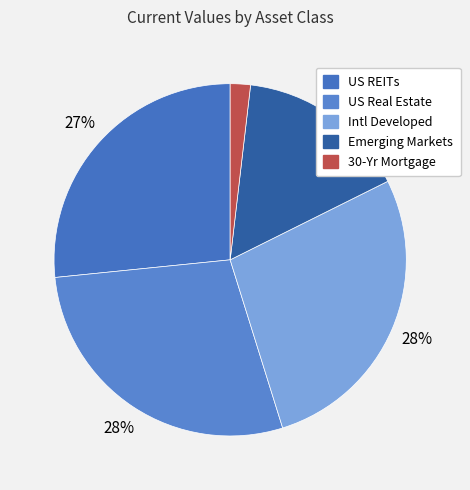

Count the number of slices in the pie.

5